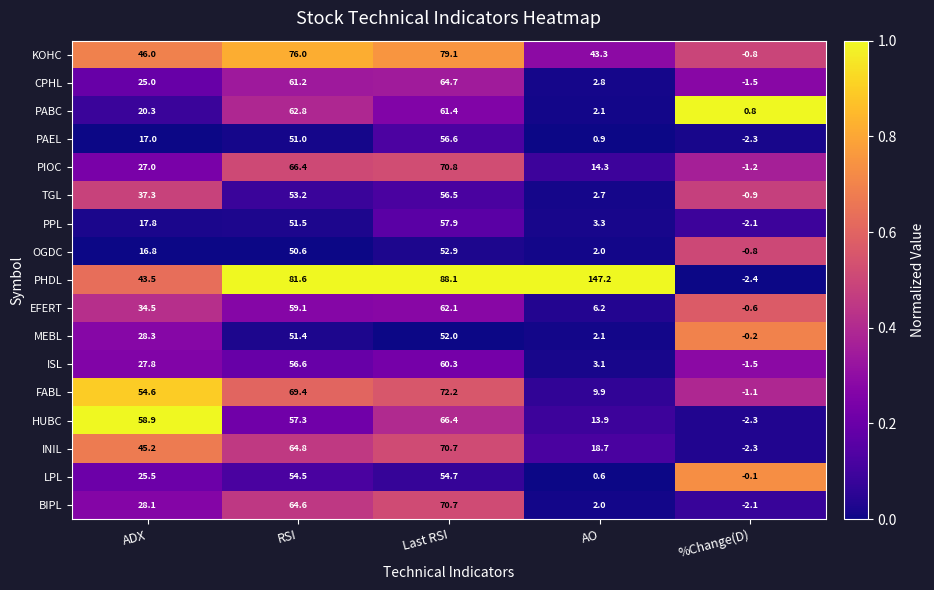

What is the sum of all FABL values?

205.0